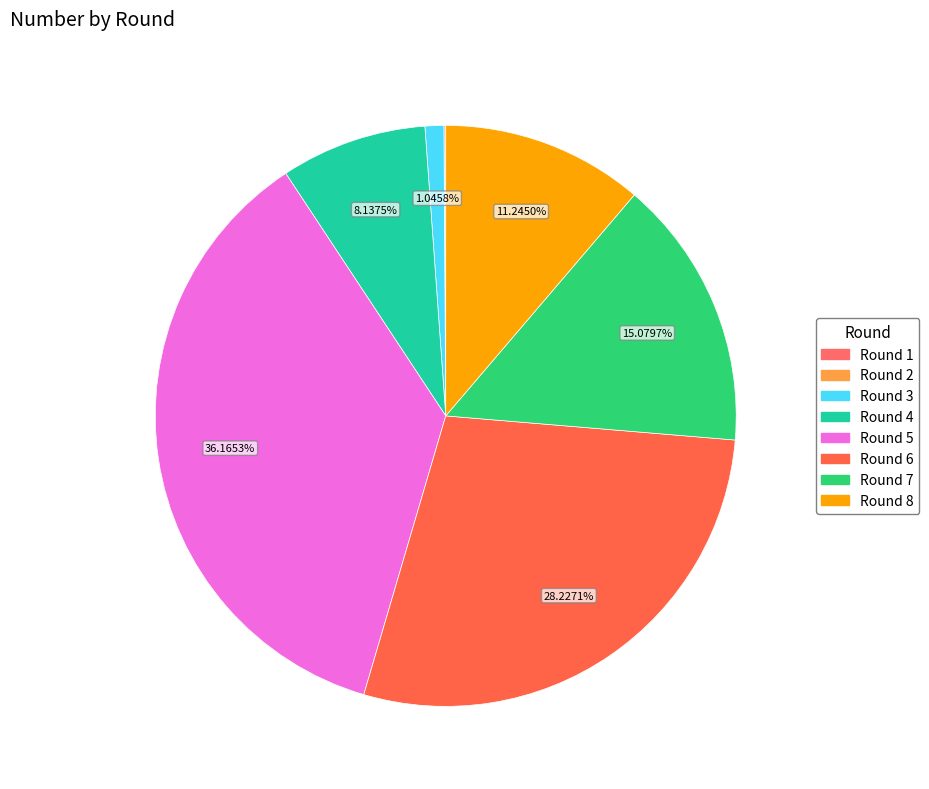

What is the smallest slice in the pie chart?

Round 1